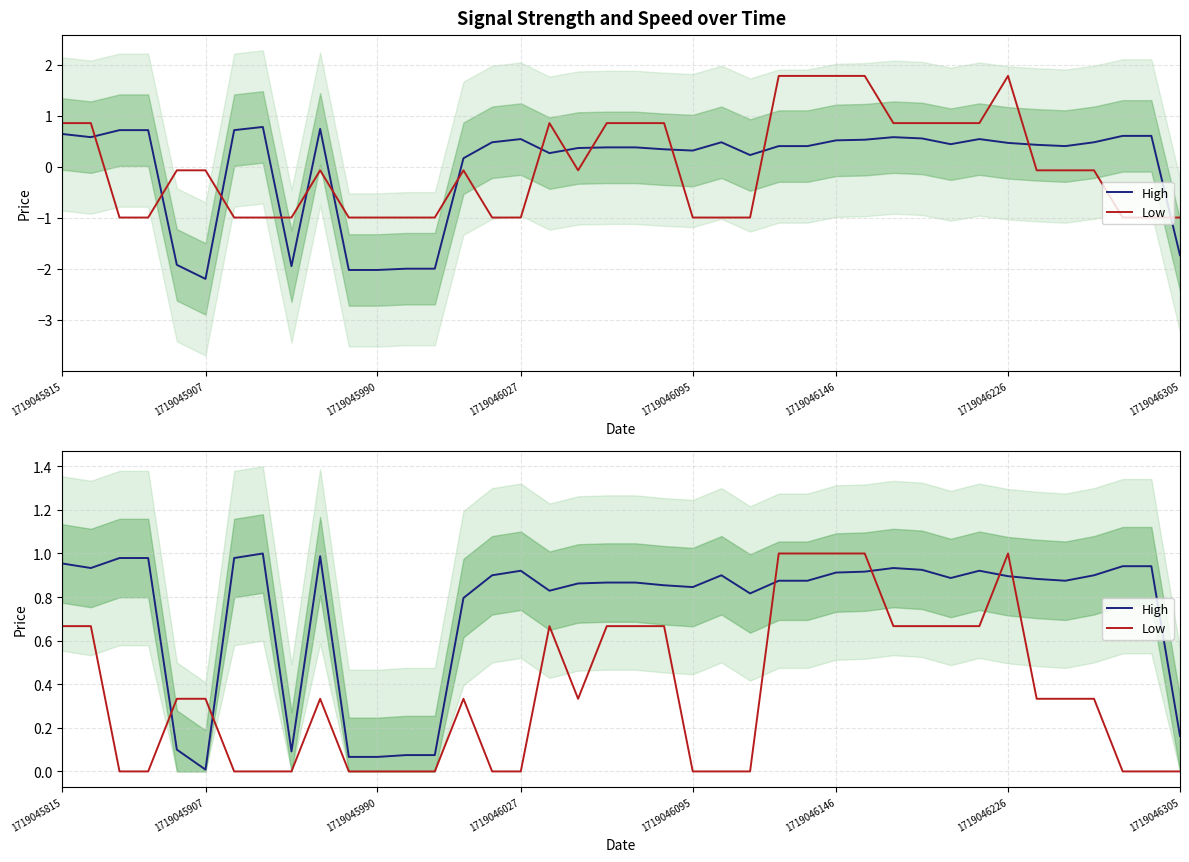

The value of Low at 25 is 1.5. True or false?

False